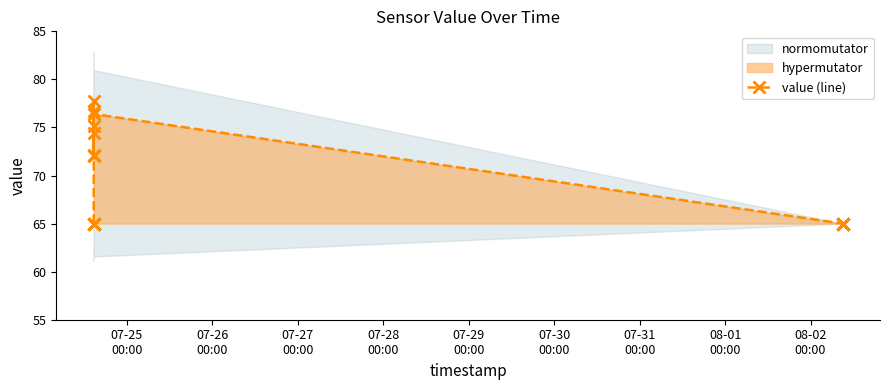

True or false: there are more than 2 points higher than both neighbors.

True